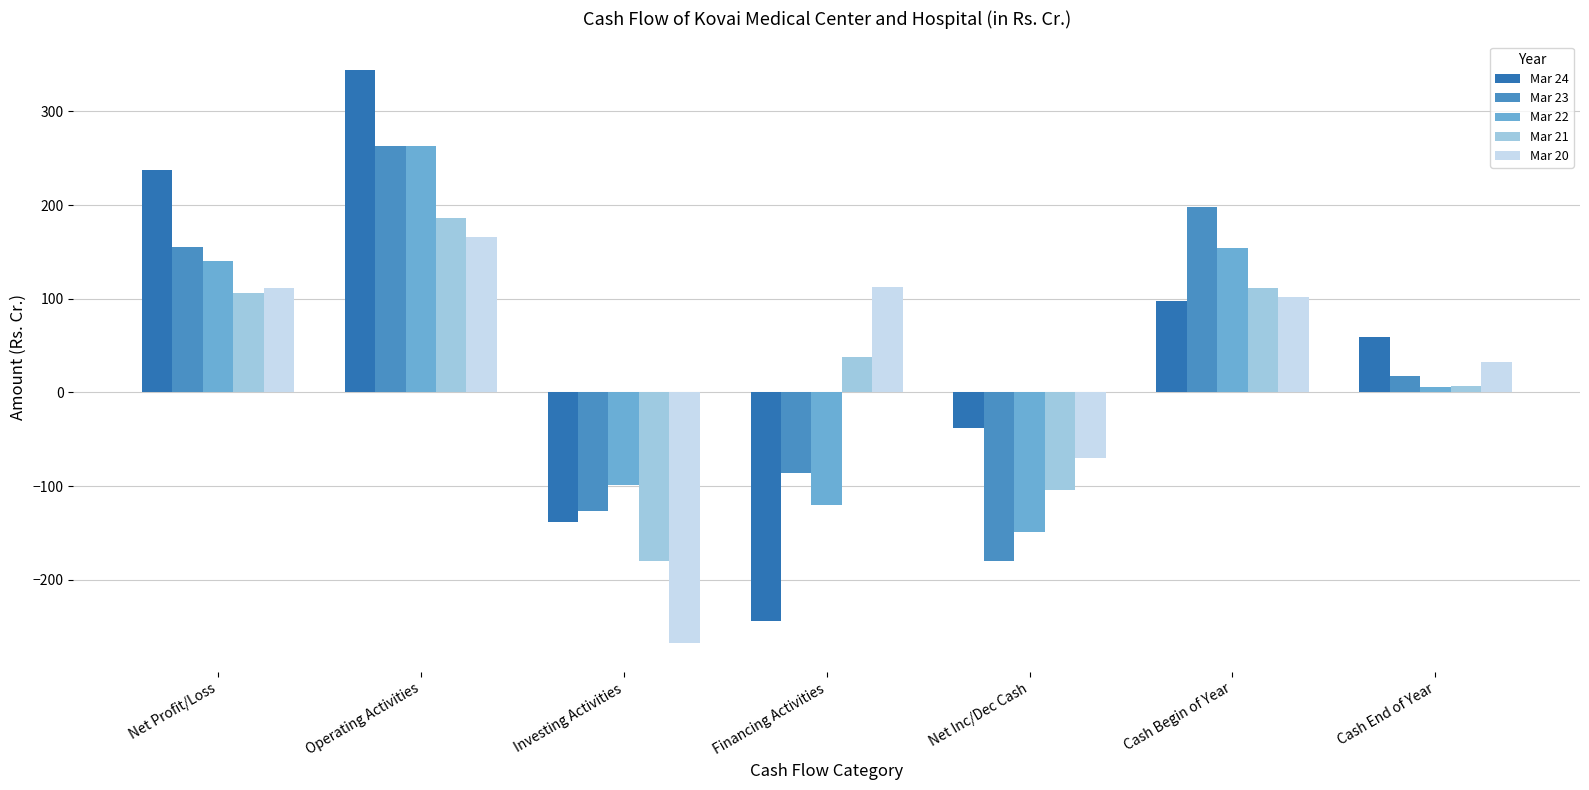

Where is Mar 24 nearest to the value 50?

Cash End of Year